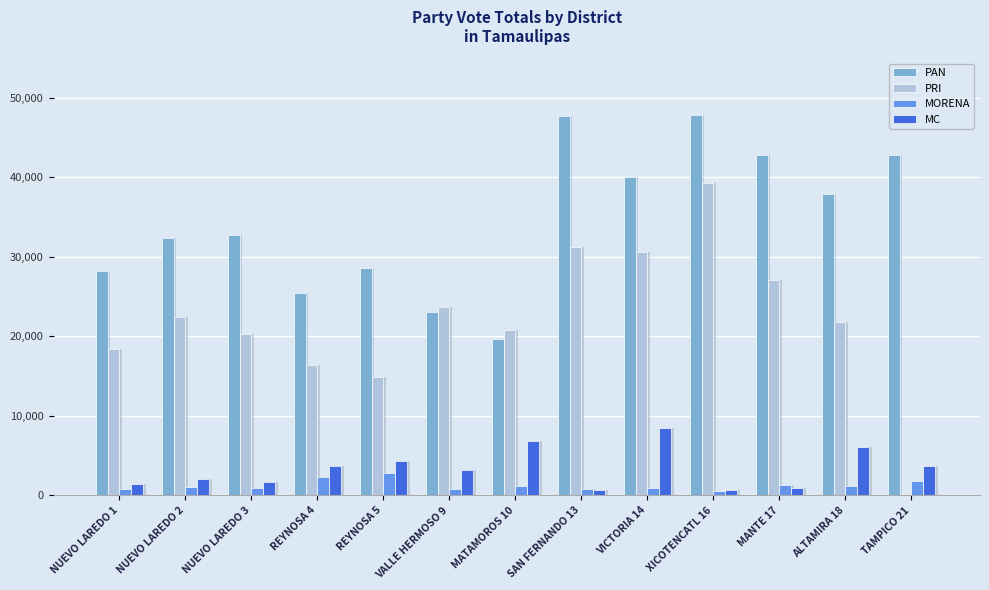

What is the difference between the maximum and second lowest values in the PRI series?

24511